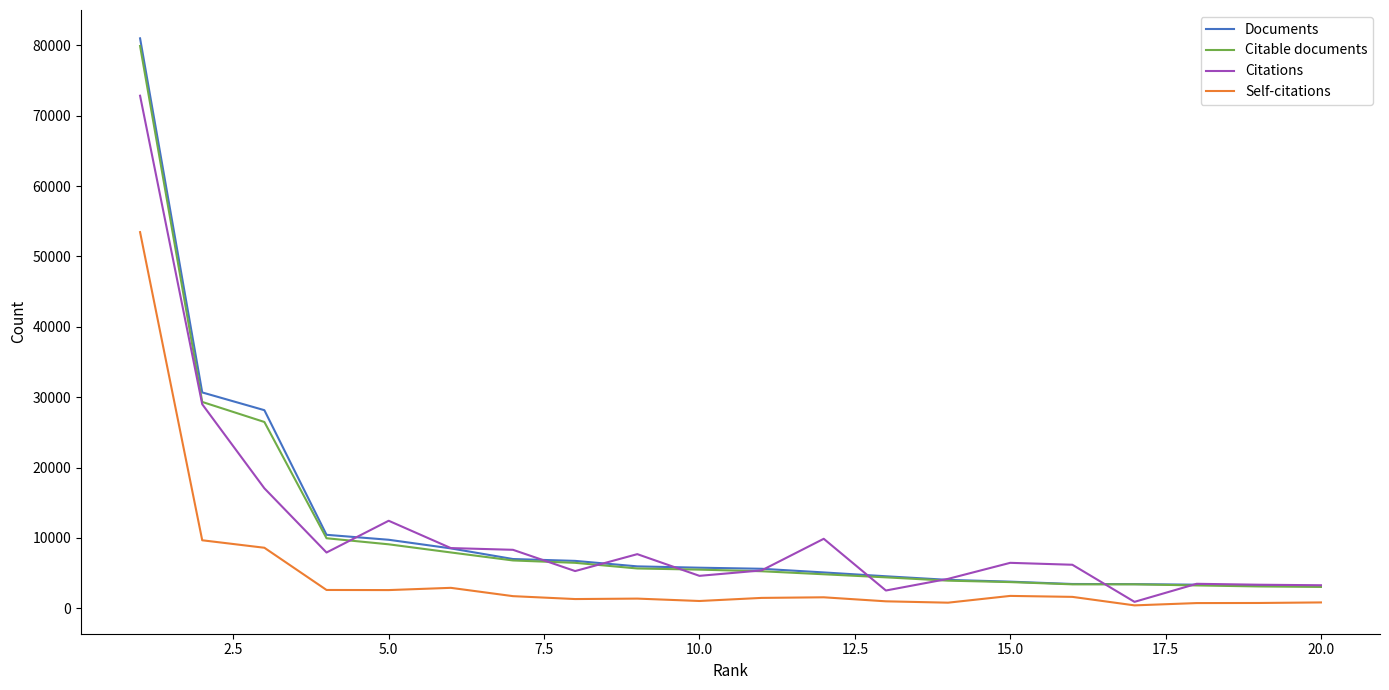

How many lines are shown in the chart?

4